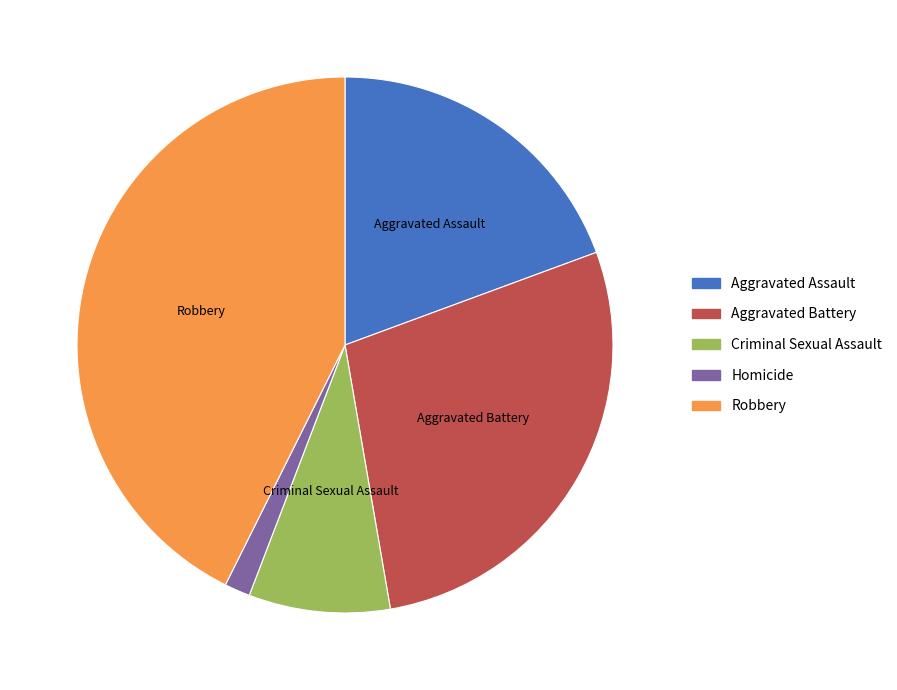

Between Robbery and Criminal Sexual Assault, which is larger?

Robbery